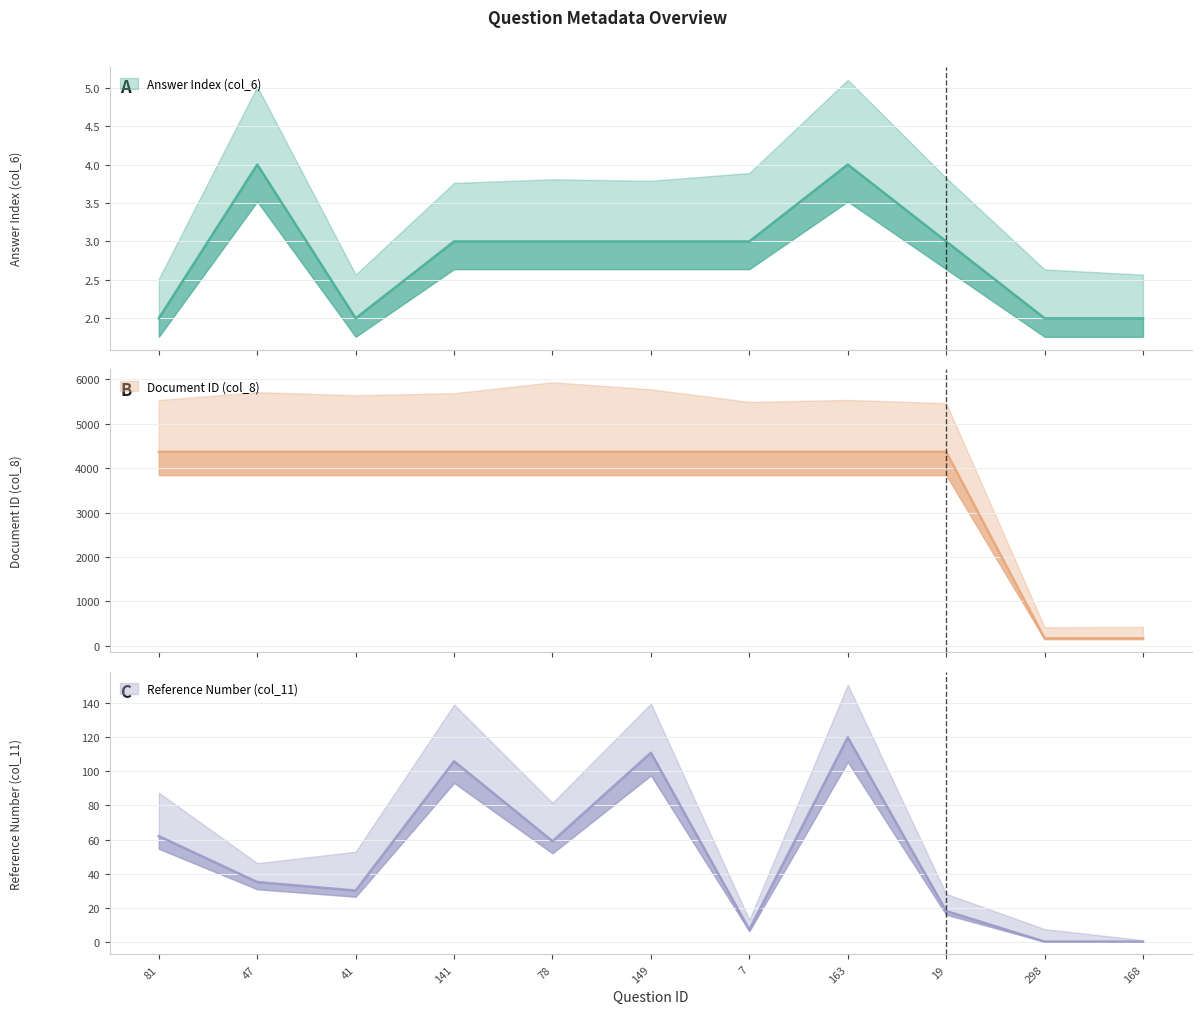

How many intersections are there between Reference Number (col_11) and Answer Index (col_6)?

1